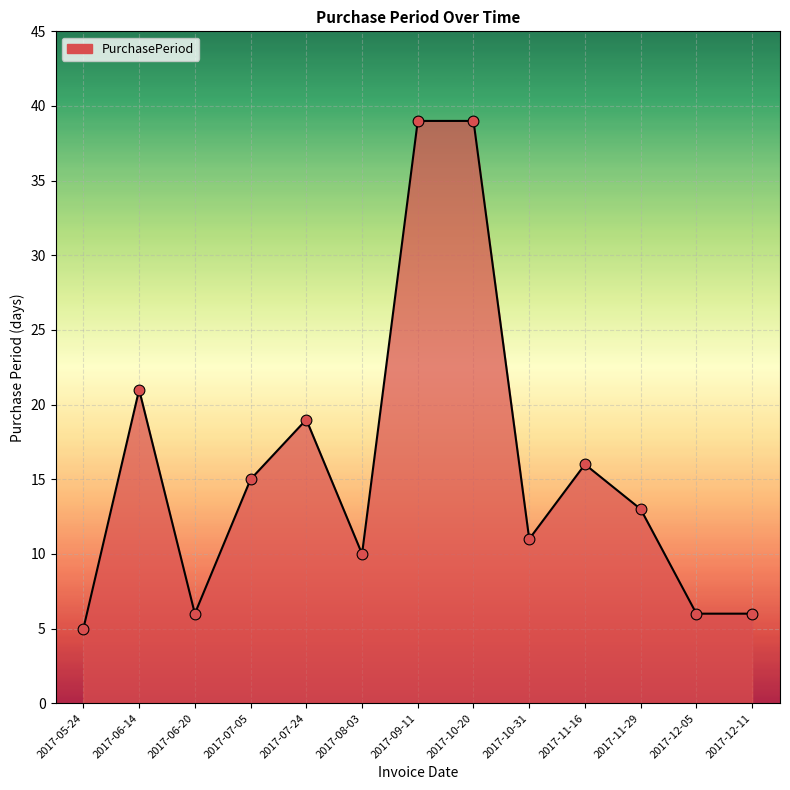

Between 2017-09-11 and 2017-05-24, which is larger?

2017-09-11